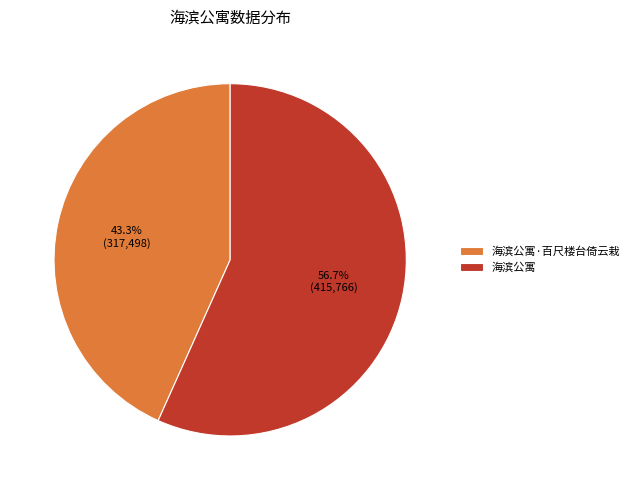

To the nearest percent, what percentage of the pie is 海滨公寓·百尺楼台倚云栽?

43%